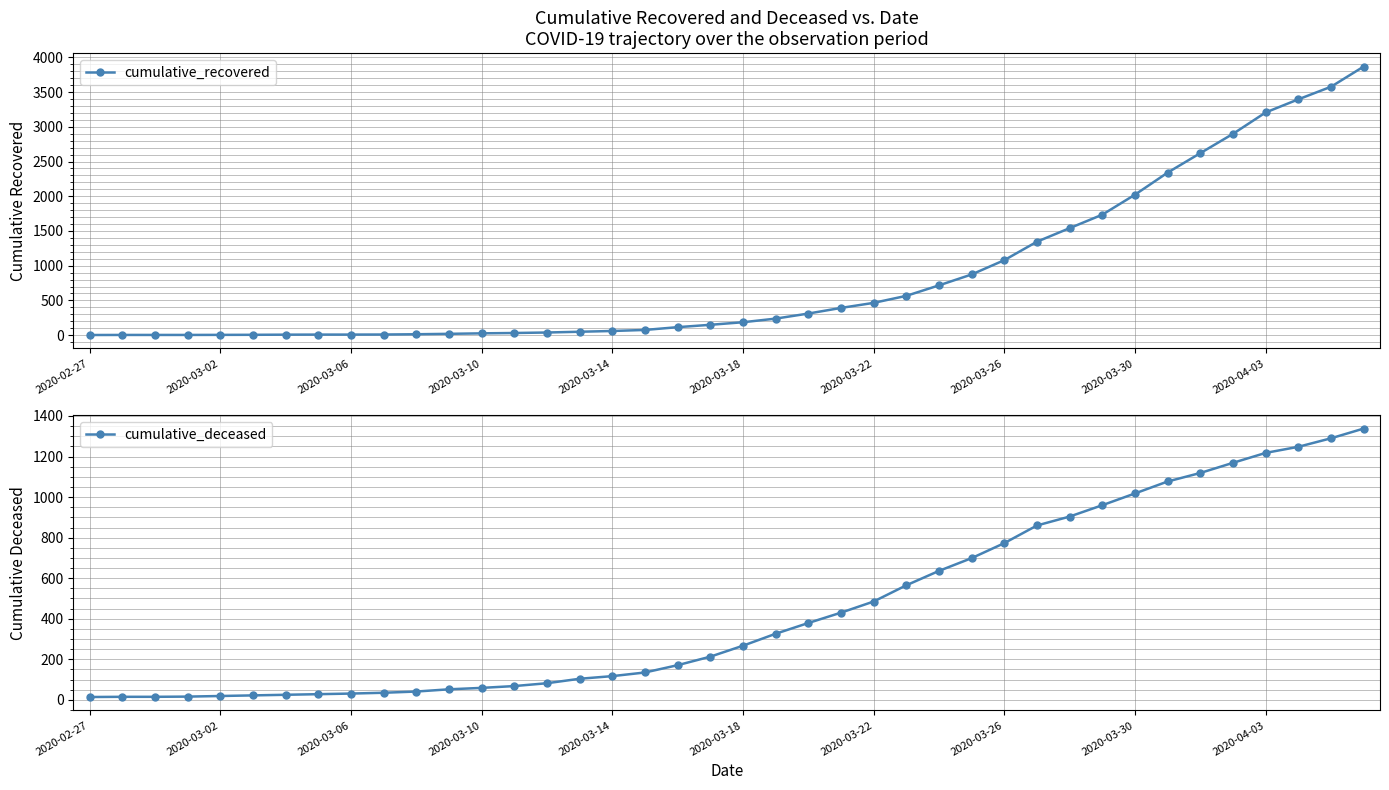

The cumulative_recovered series shows 269 at 2020-03-22. True or false?

False